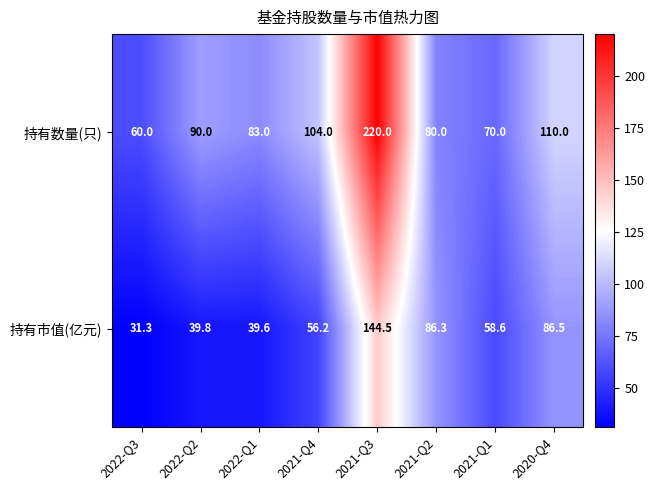

Which series has the largest total across all categories?

持有数量(只)